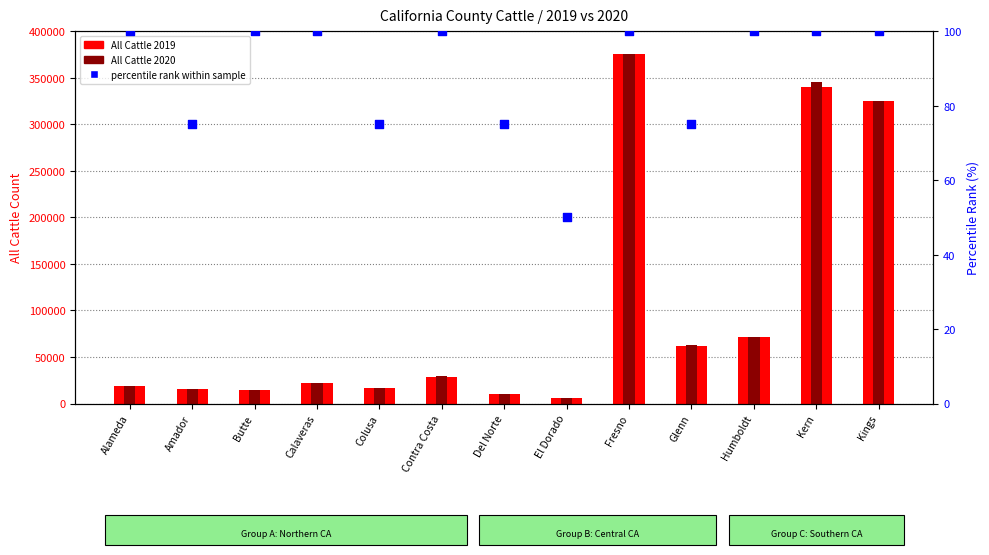

At how many categories does at least one series exceed 343769?

2